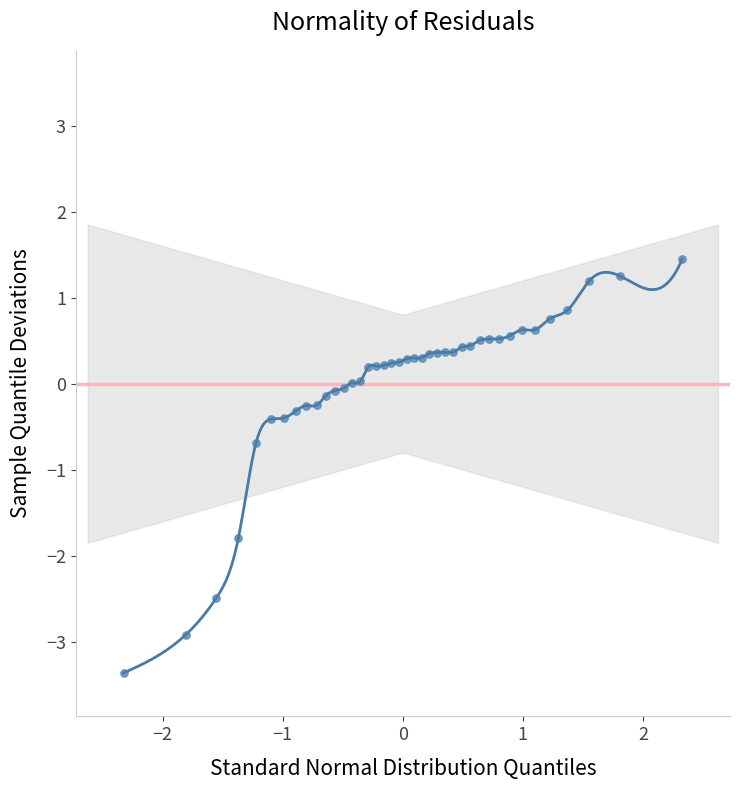

What is the range of X values (max minus min)?

4.7